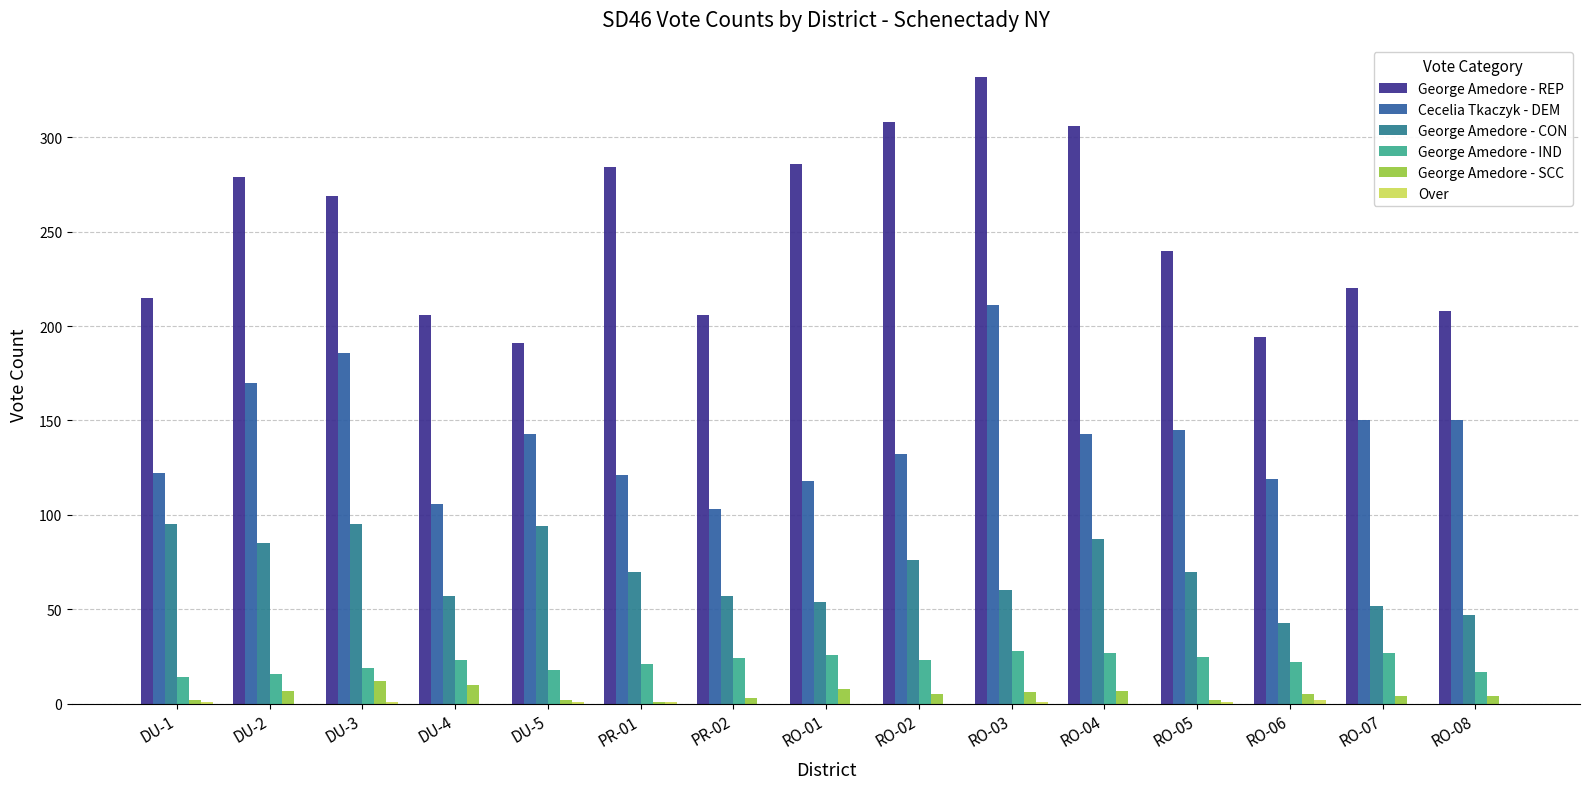

What is the maximum value for George Amedore - REP?

332